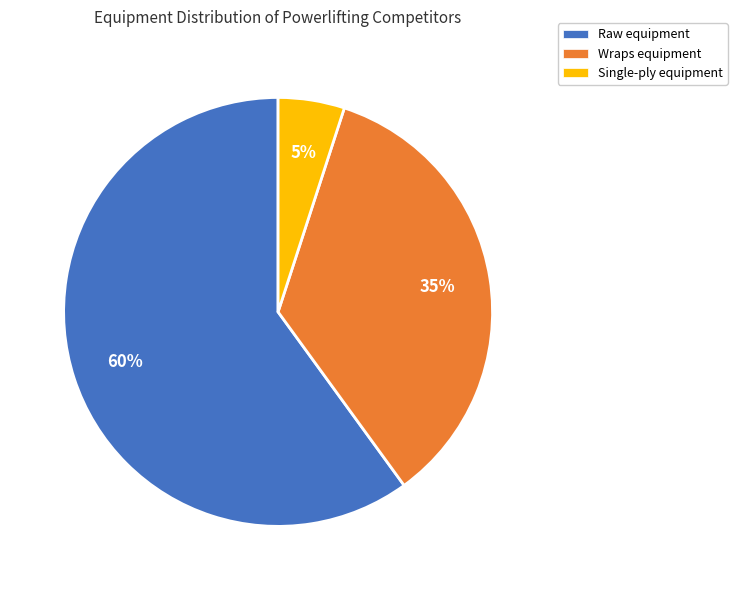

Which slice is the smallest?

Single-ply equipment